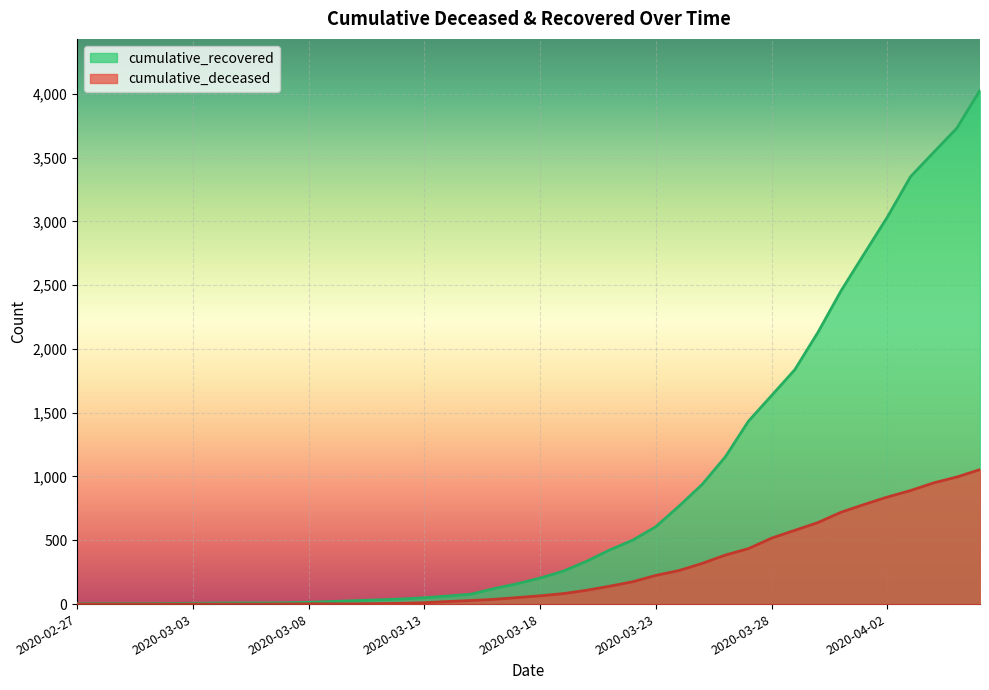

True or false: cumulative_deceased and cumulative_recovered intersect in this chart.

False